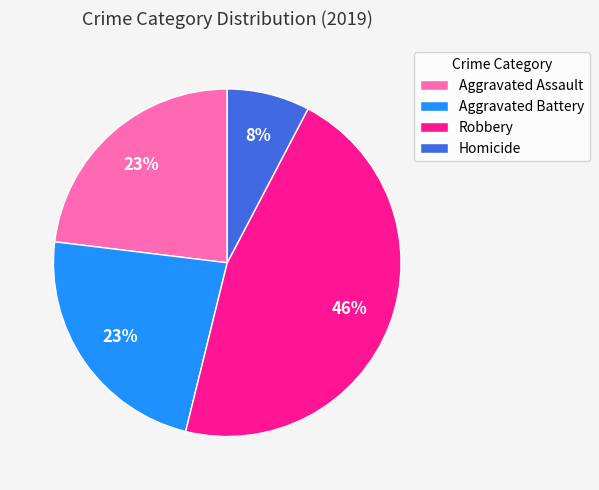

What is the largest slice in the pie chart?

Robbery